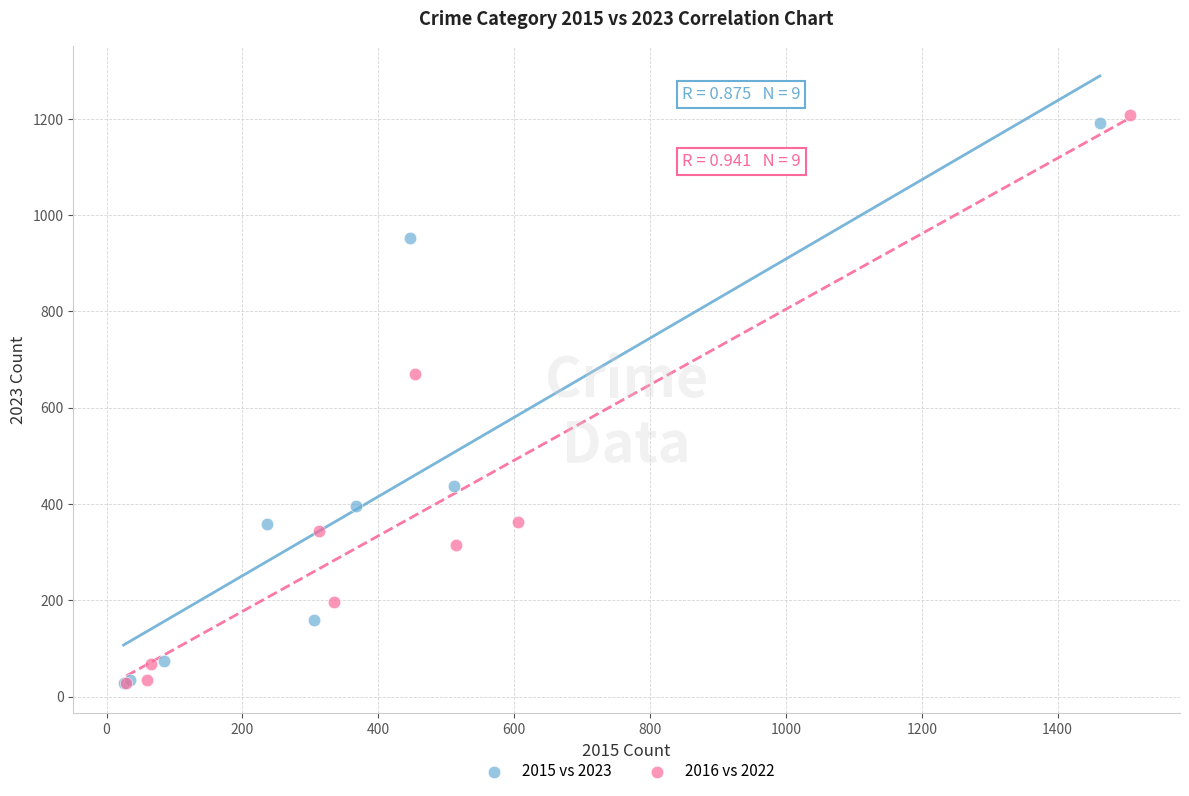

Which series has the widest spread of Y values?

2016 vs 2022